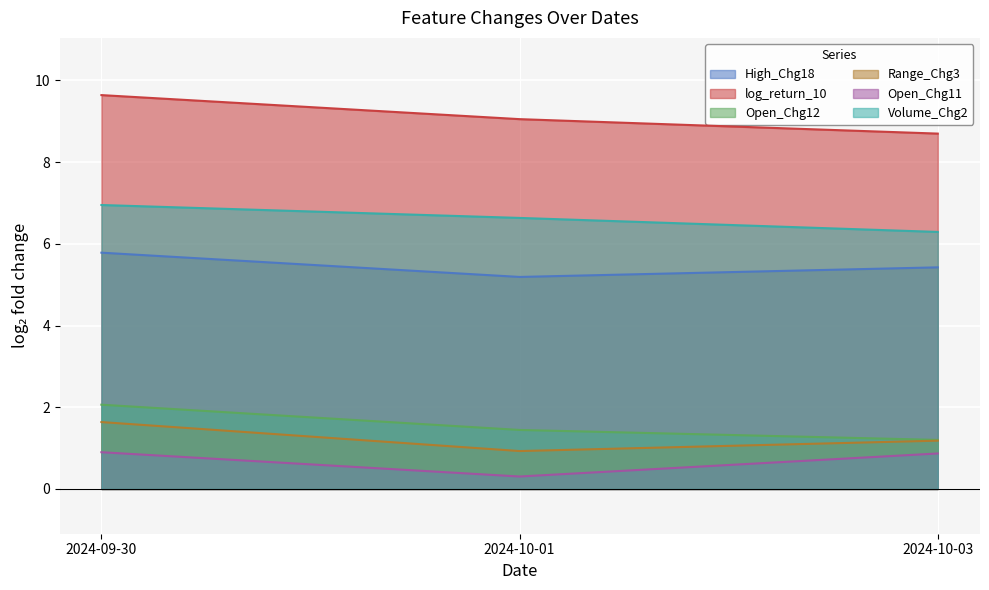

Which series has the largest range (max minus min)?

log_return_10